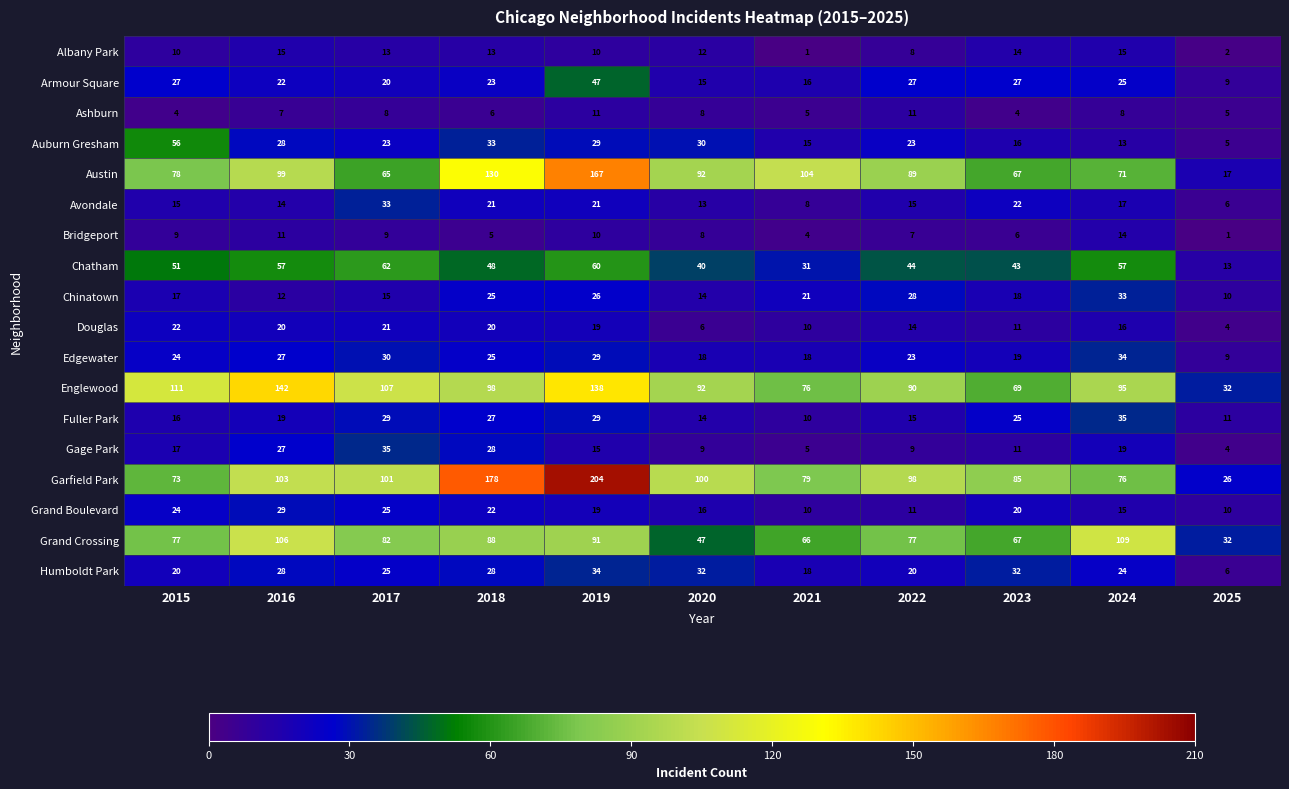

List the labels in order of Englewood value, smallest first.

2025, 2023, 2021, 2022, 2020, 2024, 2018, 2017, 2015, 2019, 2016